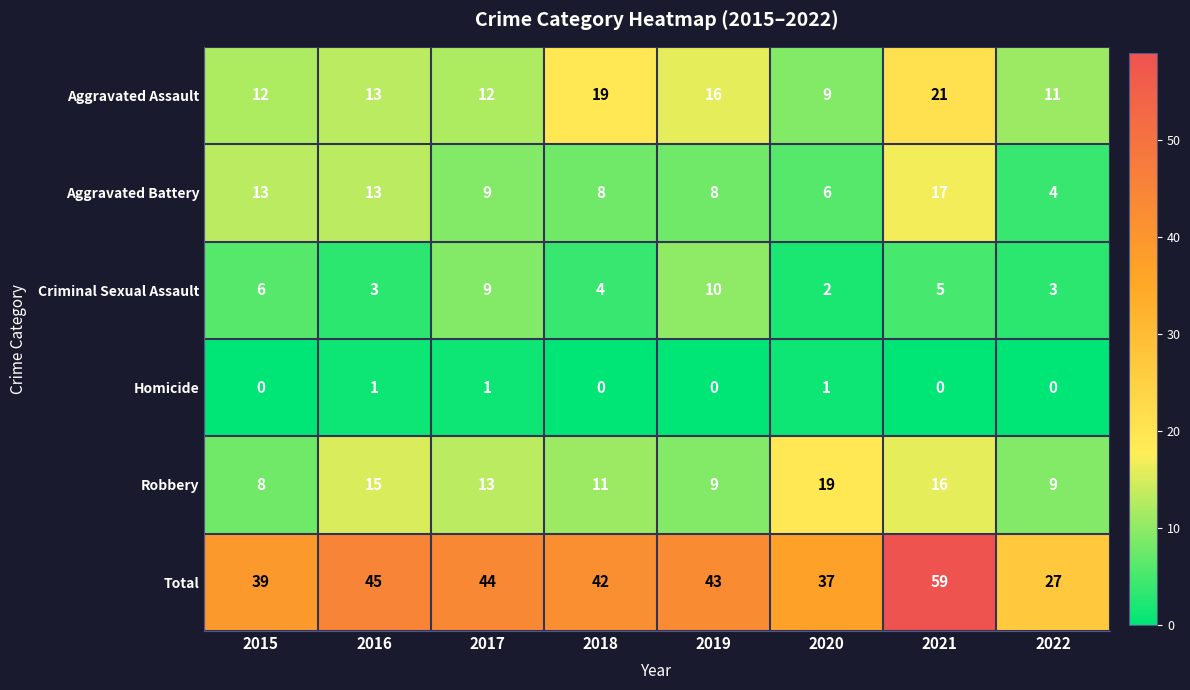

Between 2018 and 2019, which series saw the biggest shift?

Criminal Sexual Assault